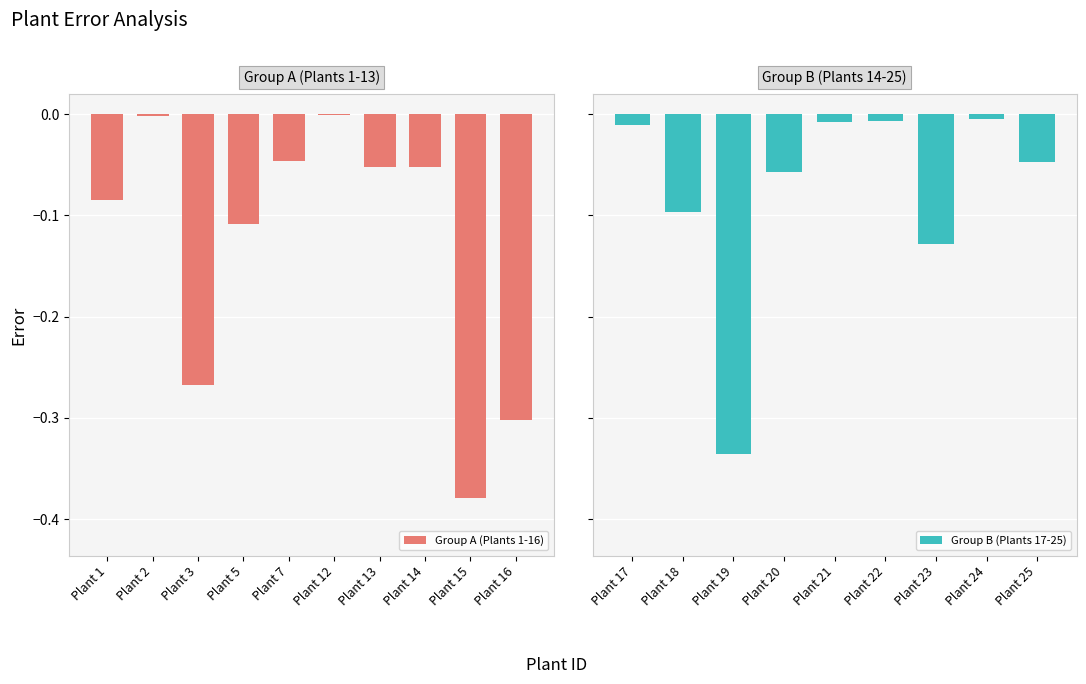

Reading right to left, transcribe all the data shown in this chart.

-0.0	-0.0	-0.1	-0.0	-0.0	-0.1	-0.3	-0.1	-0.0	-0.3	-0.4	-0.1	-0.1	-0.0	-0.0	-0.1	-0.3	-0.0	-0.1